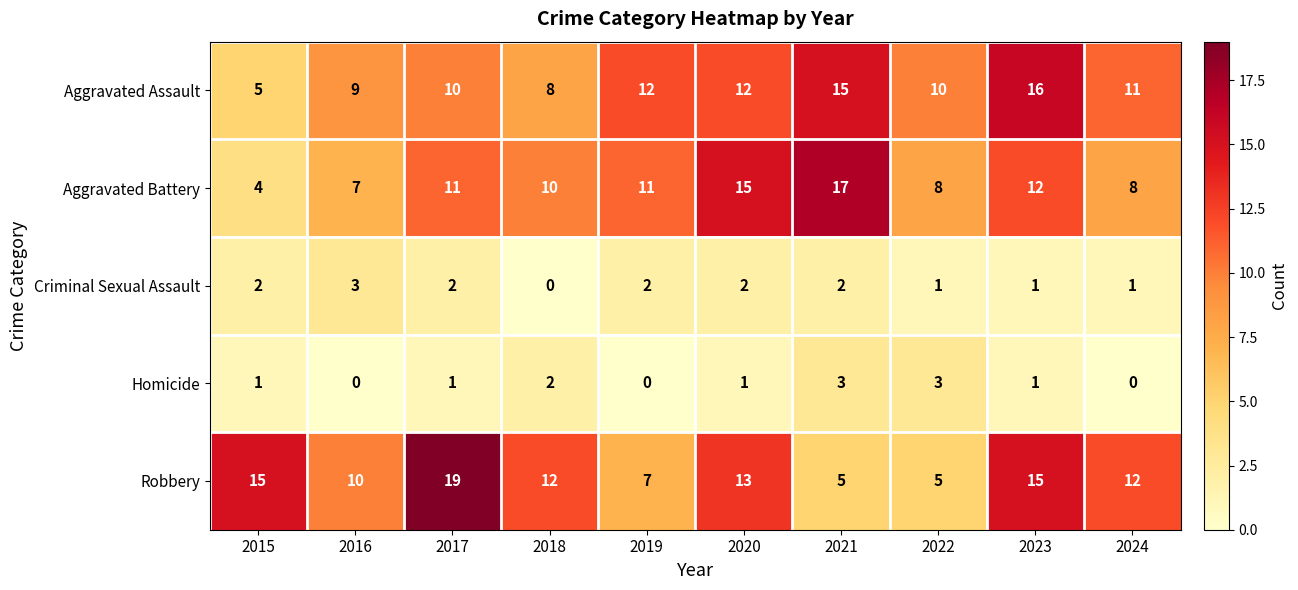

At how many categories does at least one series exceed 0?

10